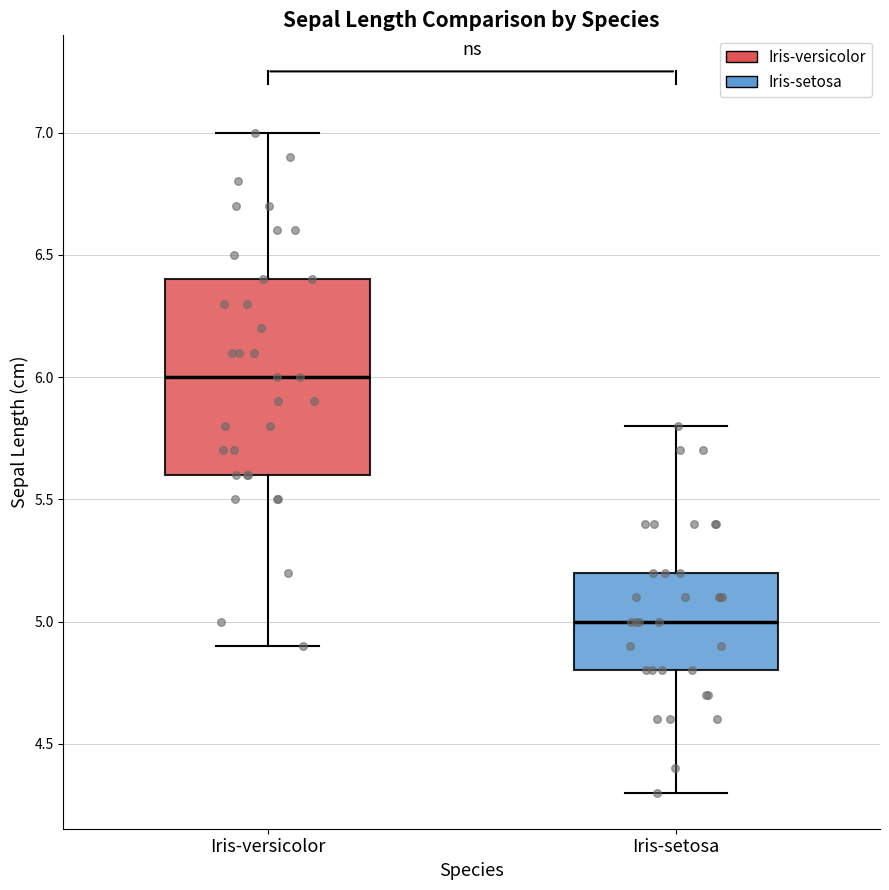

Which box is the tallest, from its lower edge to its upper edge?

Iris-versicolor